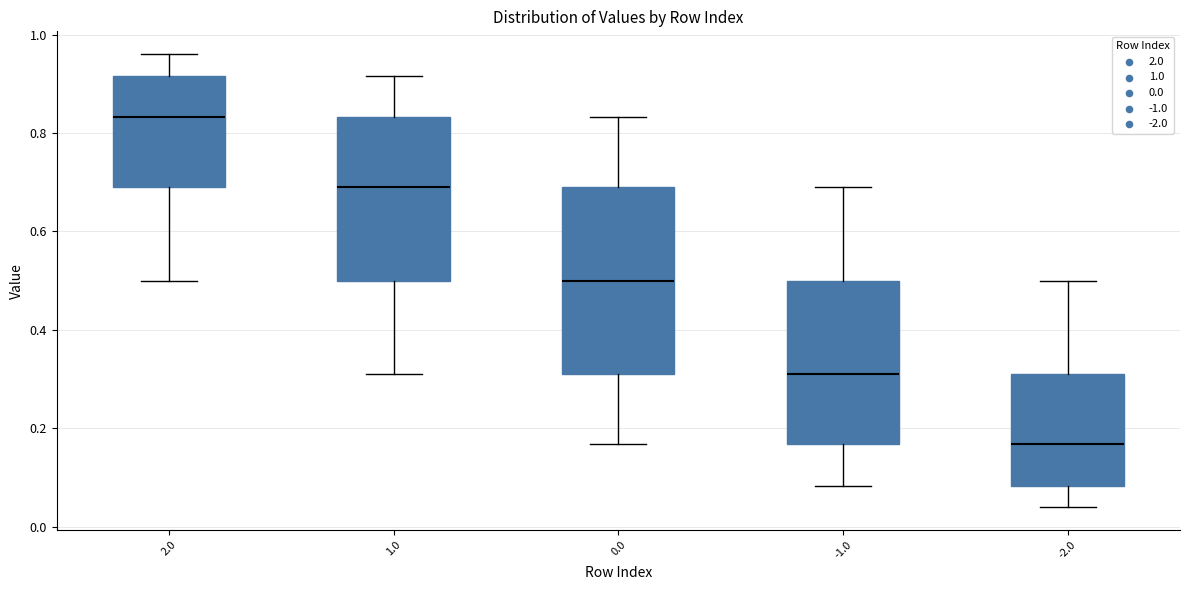

Where is the lower edge of the box at x = 2.0 on the y-axis? The values are not printed on the chart, so give them approximately, as read against the axis.

0.68